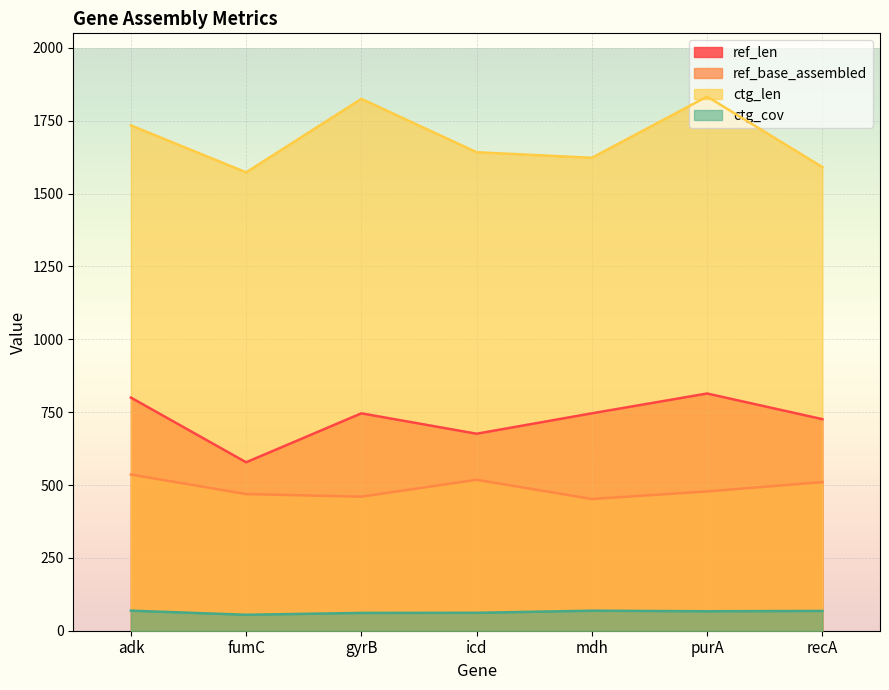

Is the value of ctg_len at gyrB greater than the value of ref_len at fumC?

Yes